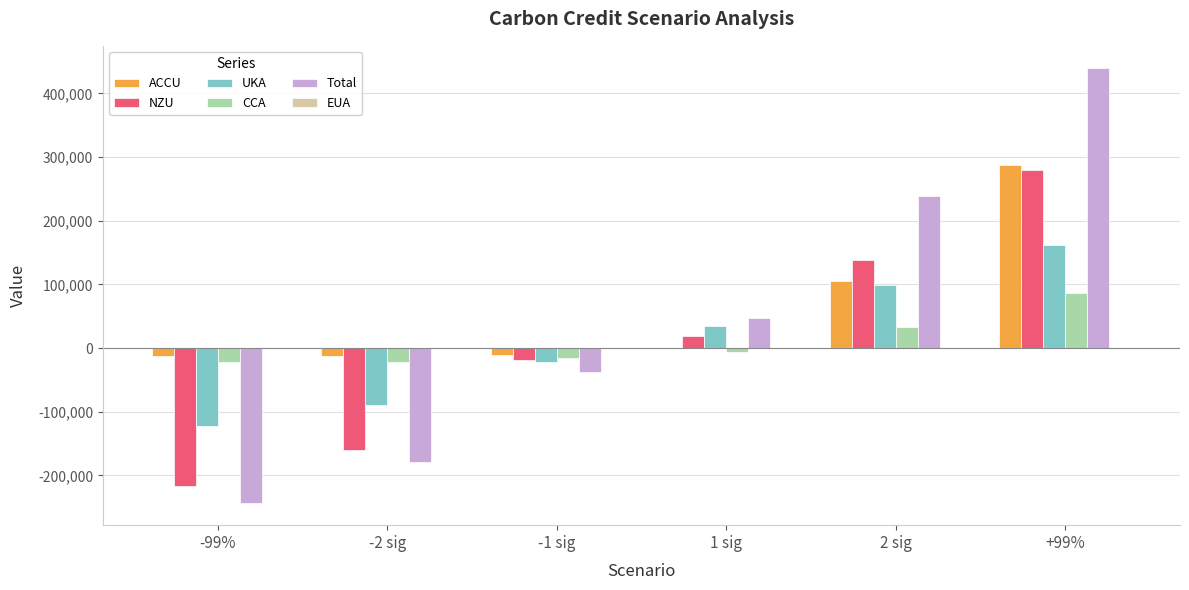

Which series has the largest range (max minus min)?

Total